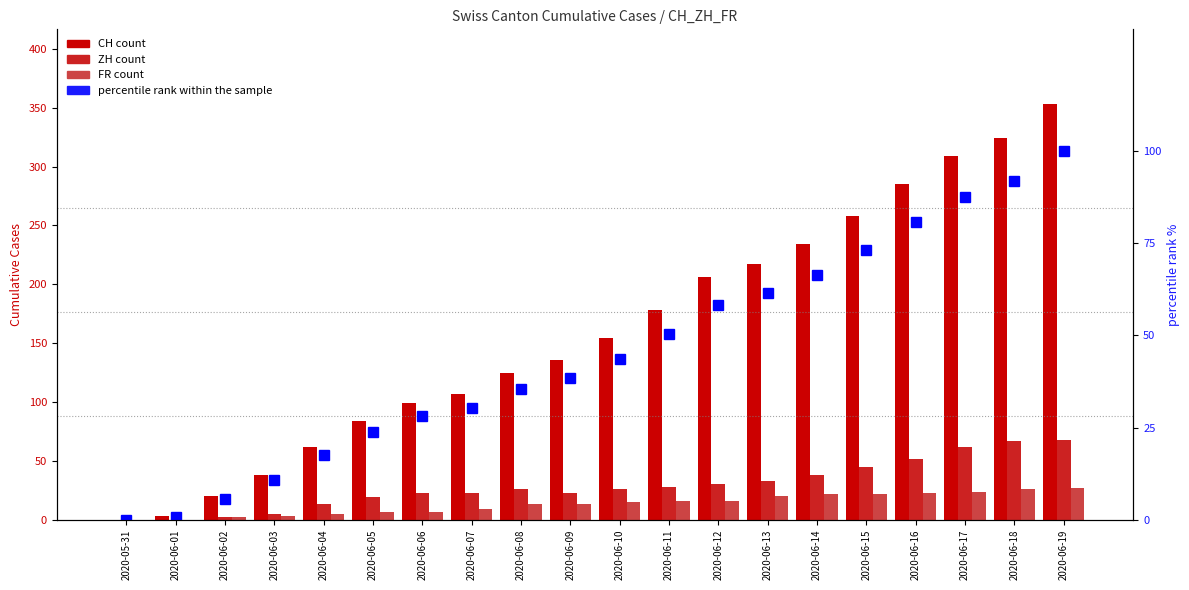

Is it true that CH equals 38.0 at 2020-06-03?

True